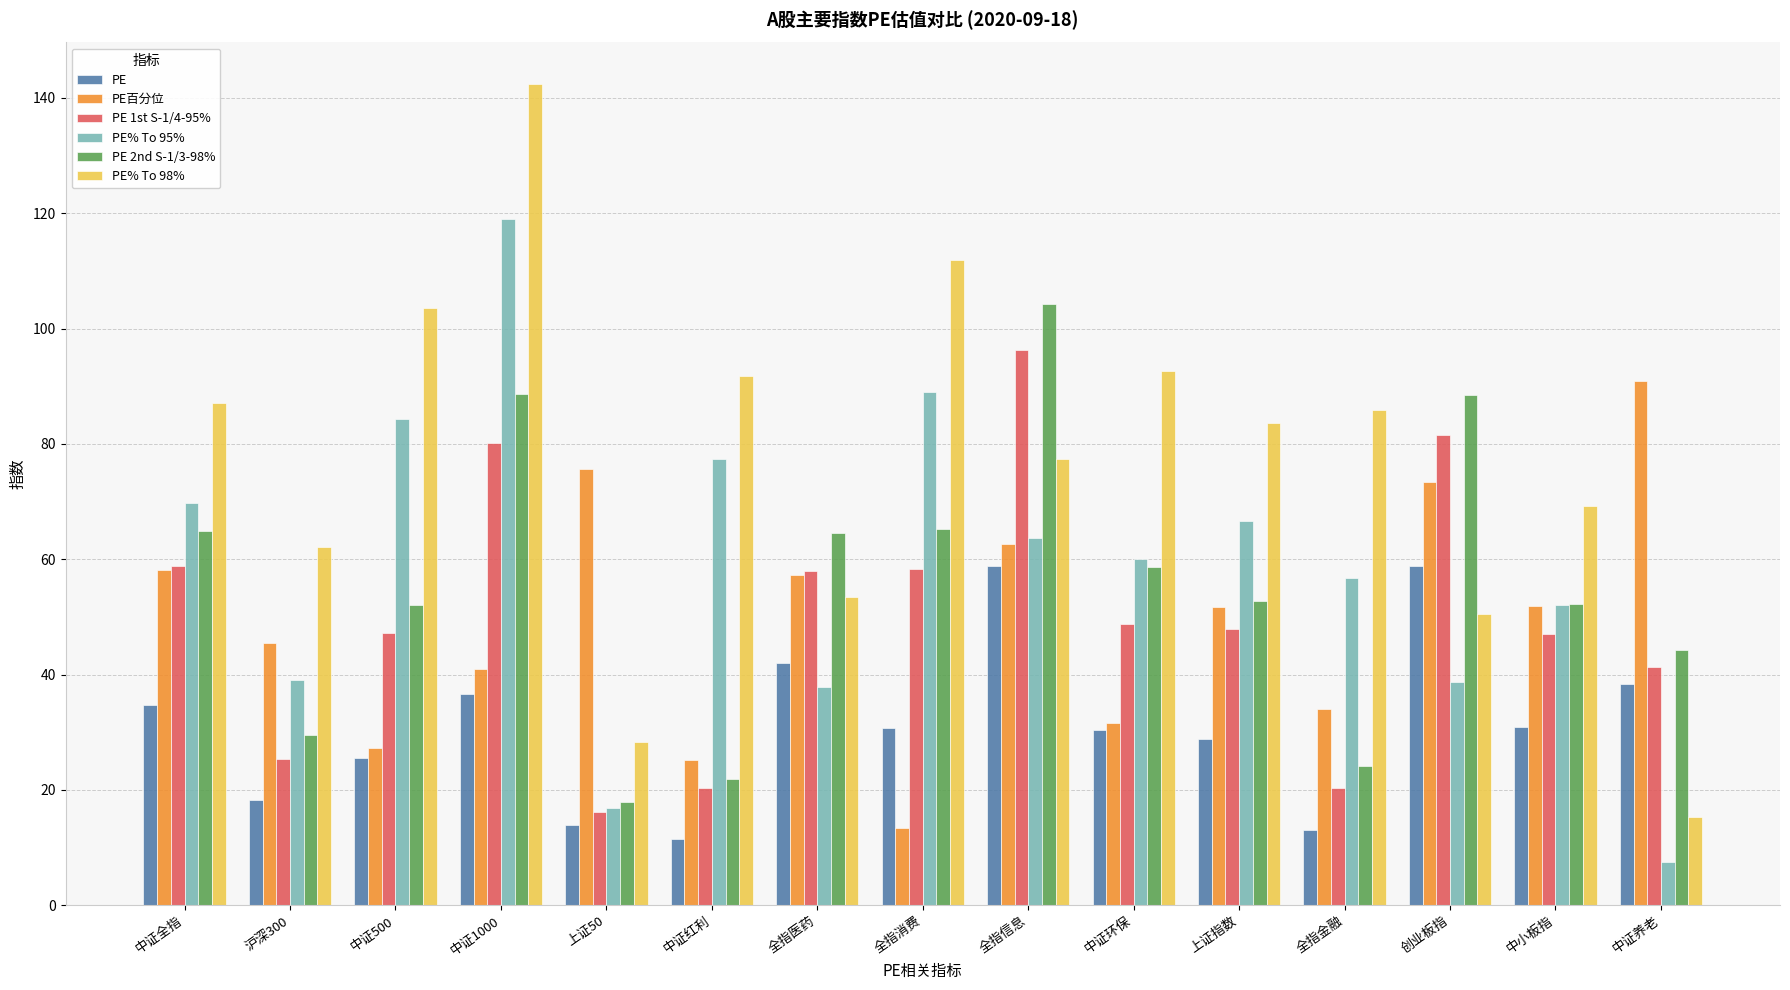

At how many categories does at least one series exceed 74?

12